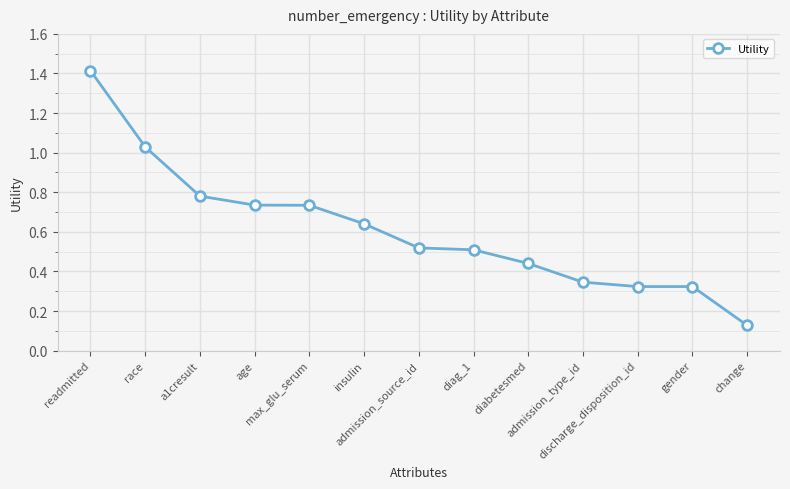

What is the difference between the second highest and minimum values?

0.9